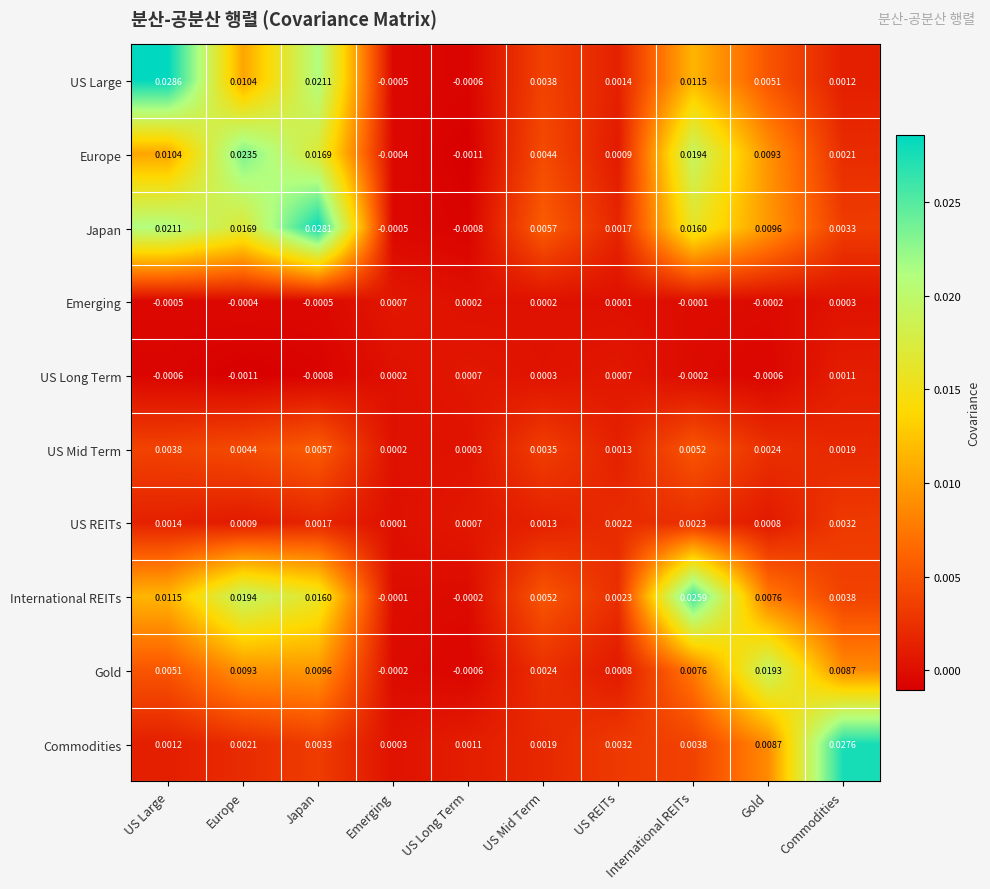

At US Large, list the series in order from largest to smallest.

US Large, Japan, International REITs, Europe, Gold, US Mid Term, US REITs, Commodities, Emerging, US Long Term